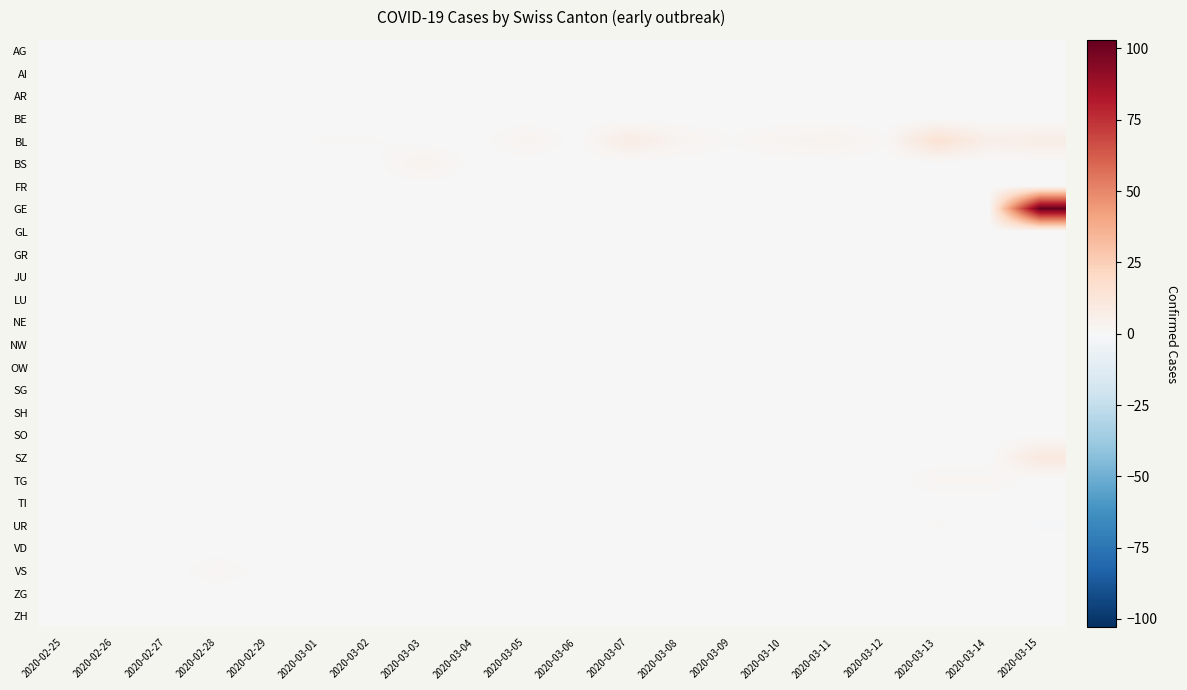

At which category does the chart reach its minimum across all series?

2020-03-15